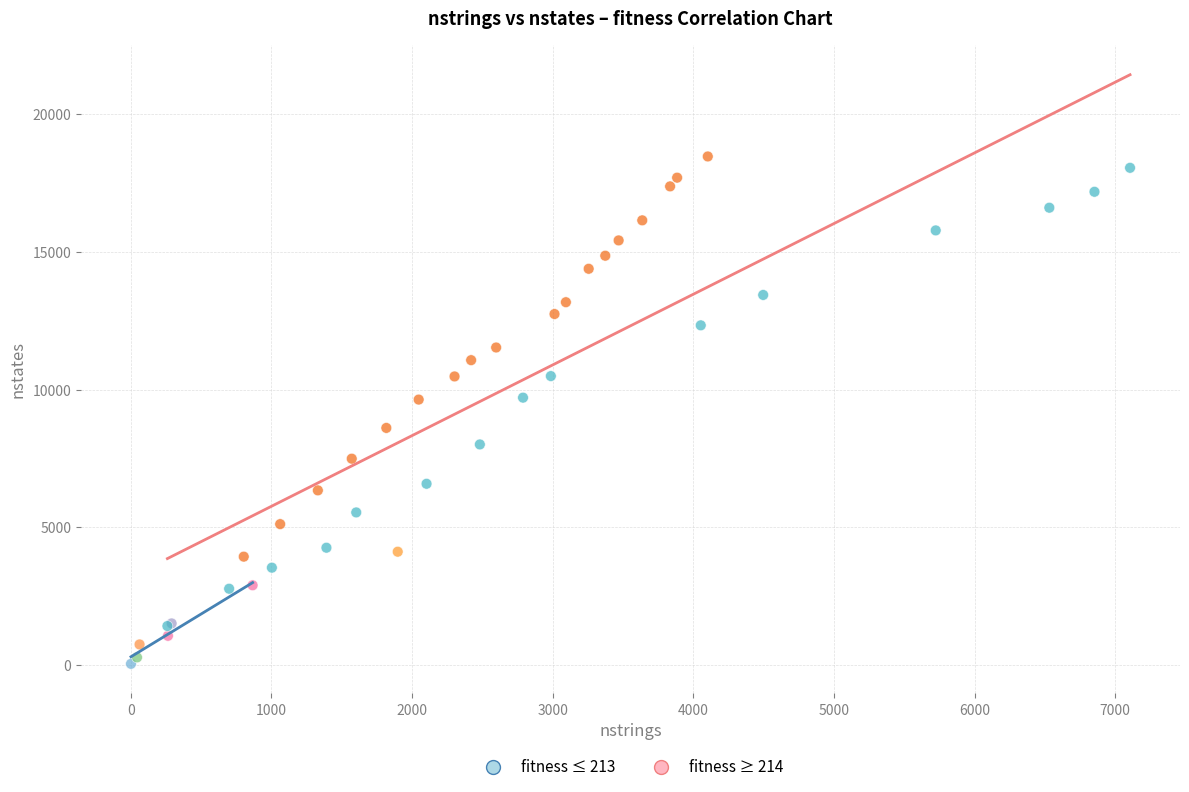

Which series has the largest Y range (max minus min)?

fitness ≥ 214